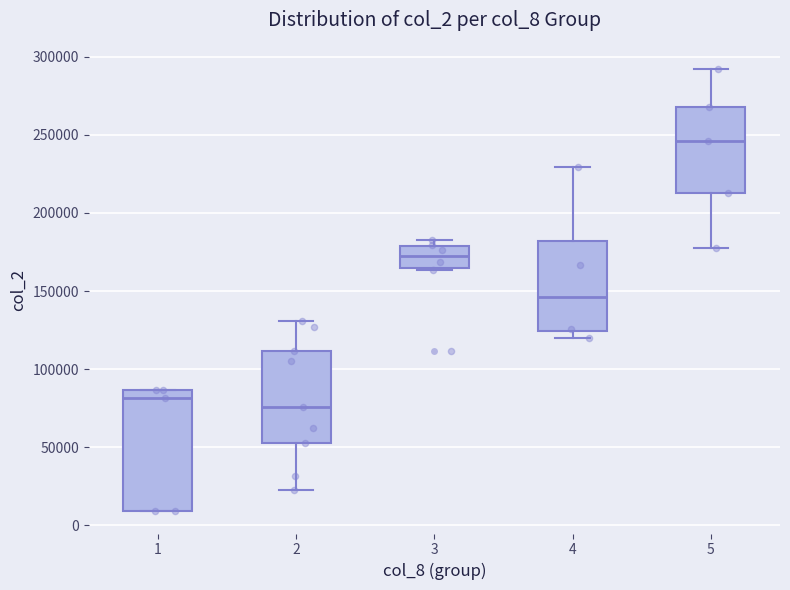

Reading left to right, read every box against the y-axis: the position of its median line, the range the box covers, and the ends of its whiskers. The values are not printed on the chart, so give them approximately, as read against the axis.

1: median 80000, box 10000 to 85000, whiskers 10000 to 85000
2: median 75000, box 55000 to 110000, whiskers 25000 to 130000
3: median 175000, box 165000 to 180000, whiskers 165000 to 185000
4: median 145000, box 125000 to 180000, whiskers 120000 to 230000
5: median 245000, box 215000 to 270000, whiskers 175000 to 290000